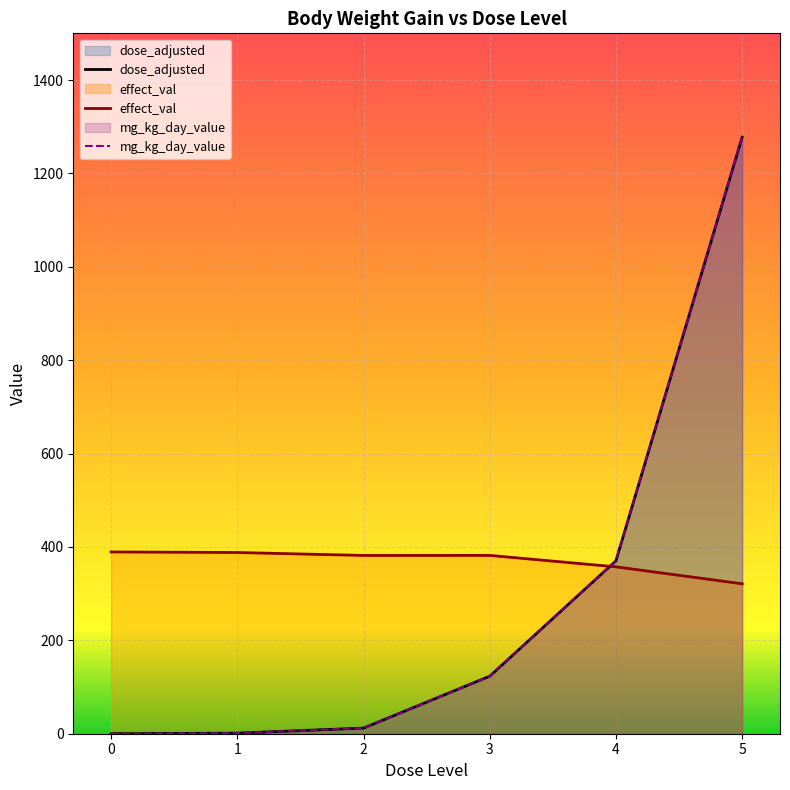

How many distinct data groups are displayed?

3